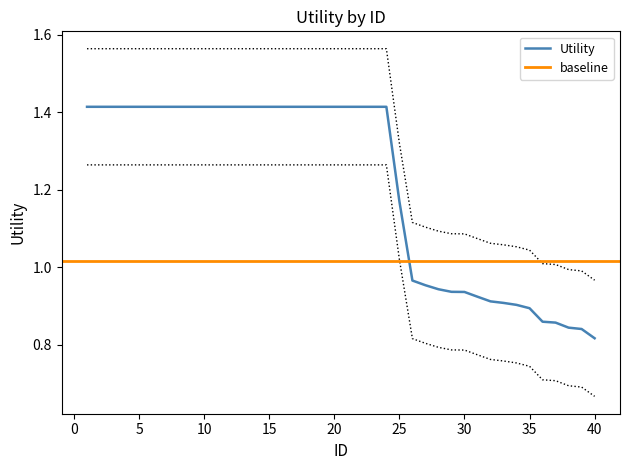

The chart shows a value of 1.6 at 19. True or false?

True